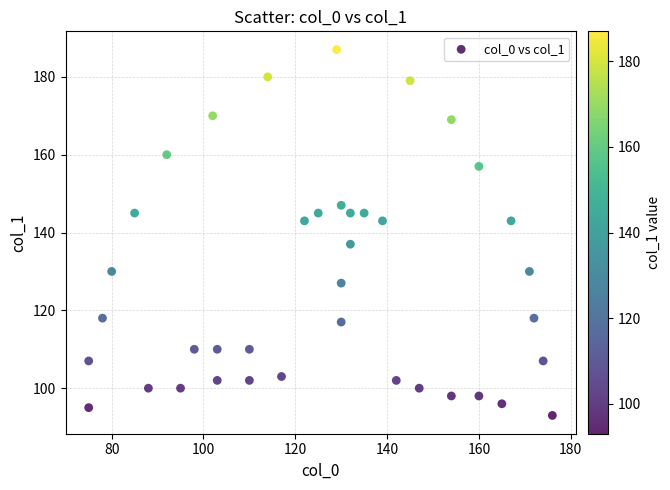

What is the range of X values (max minus min)?

101